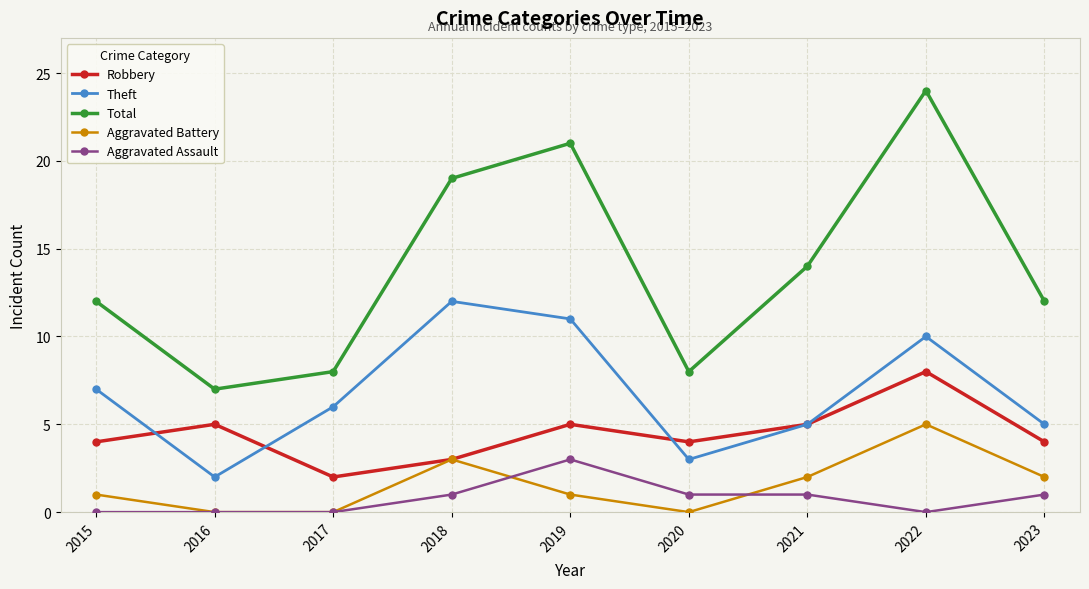

Rank the series by their maximum value, from lowest to highest.

Aggravated Assault, Aggravated Battery, Robbery, Theft, Total